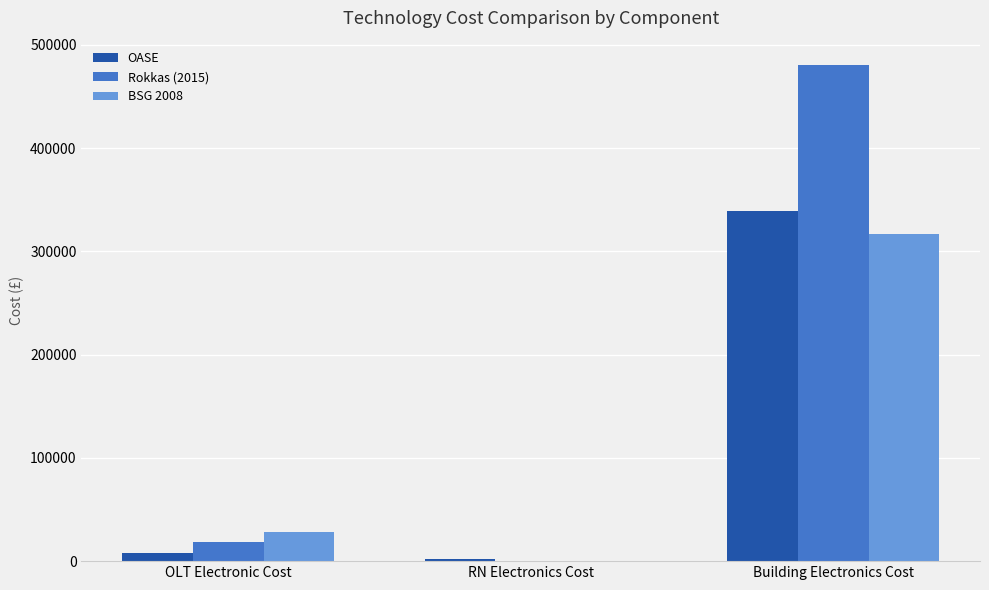

What is the difference between the BSG 2008 values at Building Electronics Cost and OLT Electronic Cost?

288600